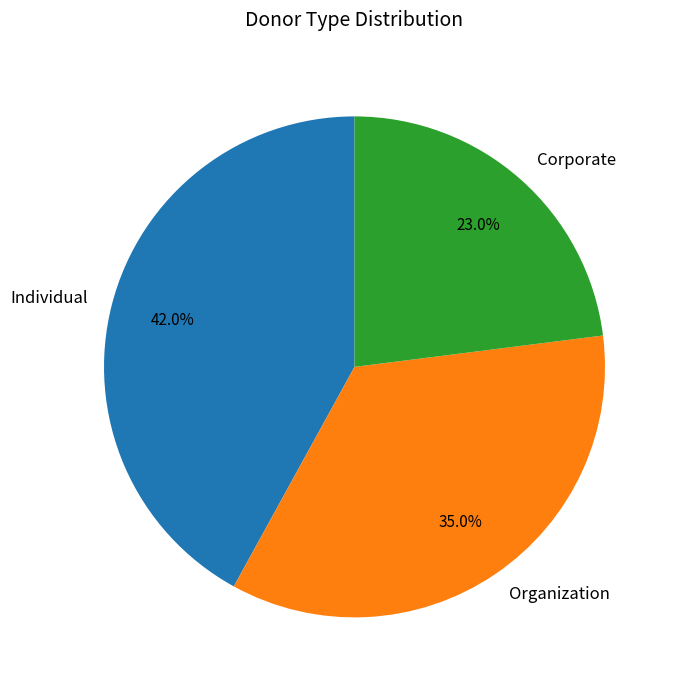

How much of the chart is everything except Corporate?

77.0%